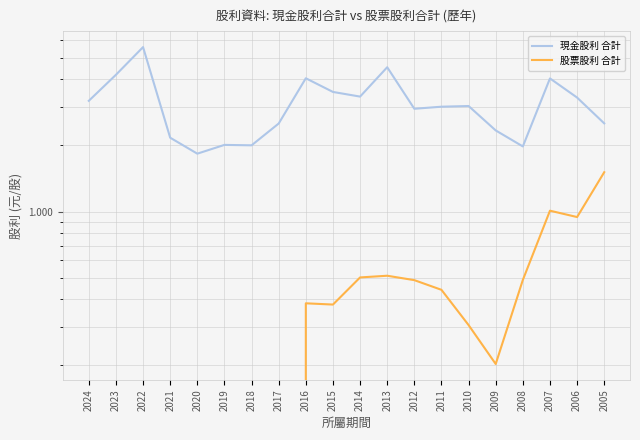

The 現金股利 合計 series shows 3.5 at 2015. True or false?

True